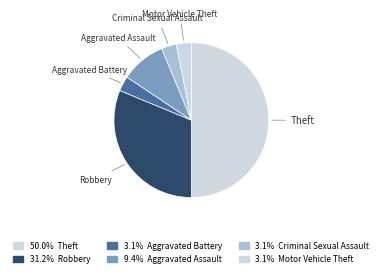

What is the largest slice in the pie chart?

Theft